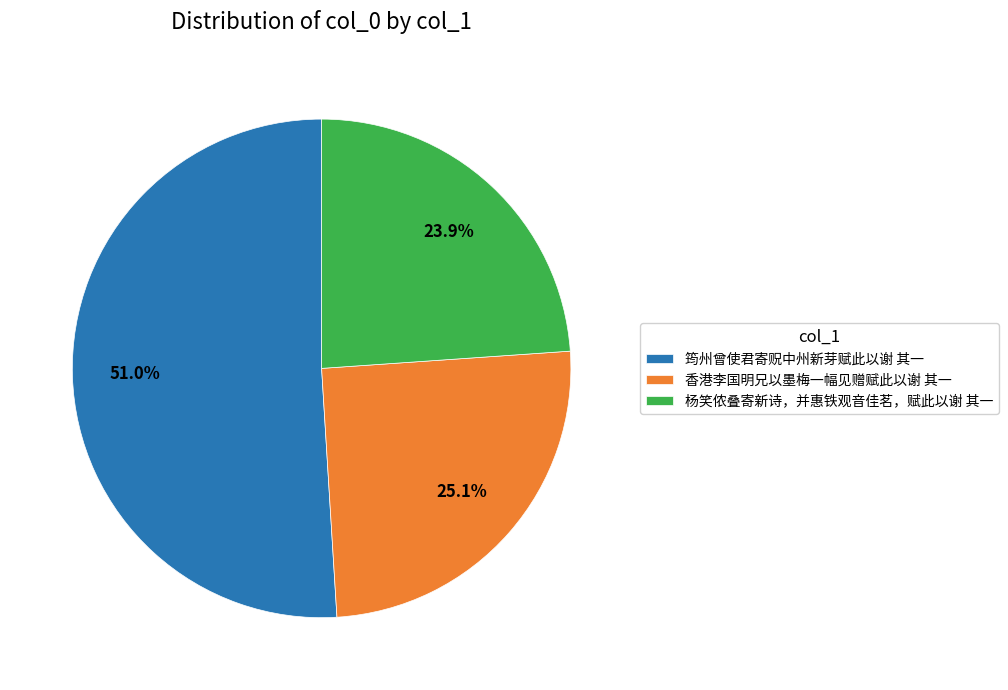

True or false: 香港李国明兄以墨梅一幅见赠赋此以谢 其一 accounts for 11% of the total.

False